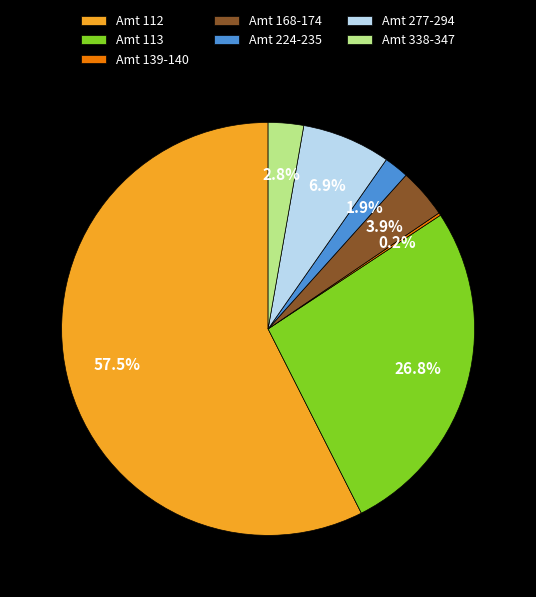

Which has a higher value, Amt 113 or Amt 277-294?

Amt 113